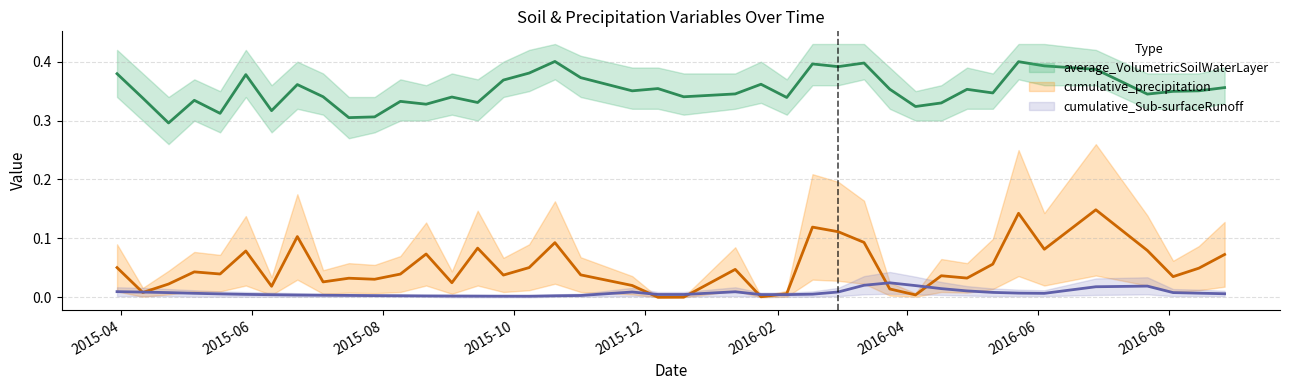

True or false: cumulative_precipitation and average_VolumetricSoilWaterLayer cross at least once.

False